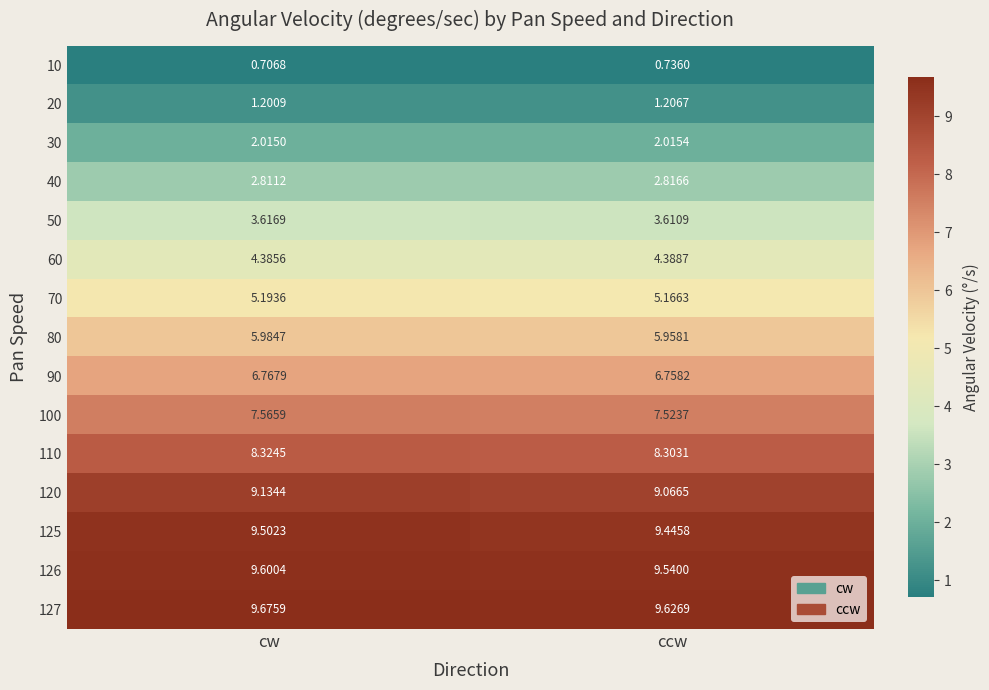

At which category is the sum across all series the highest?

cw